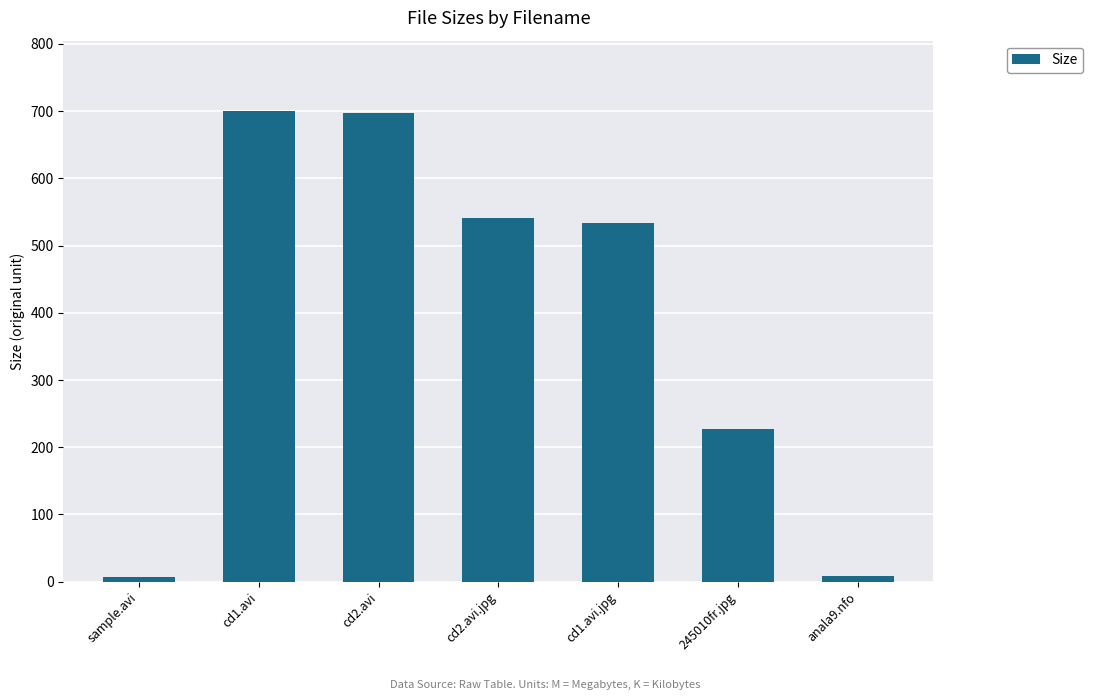

What is the difference between the maximum and second lowest values?

691.6